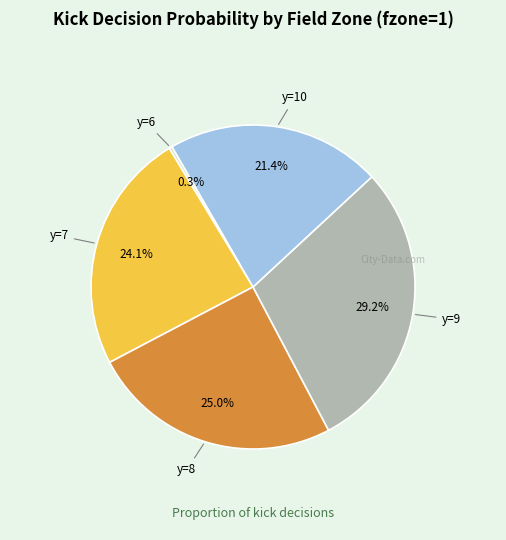

Between y=10 and y=6, which is larger?

y=10